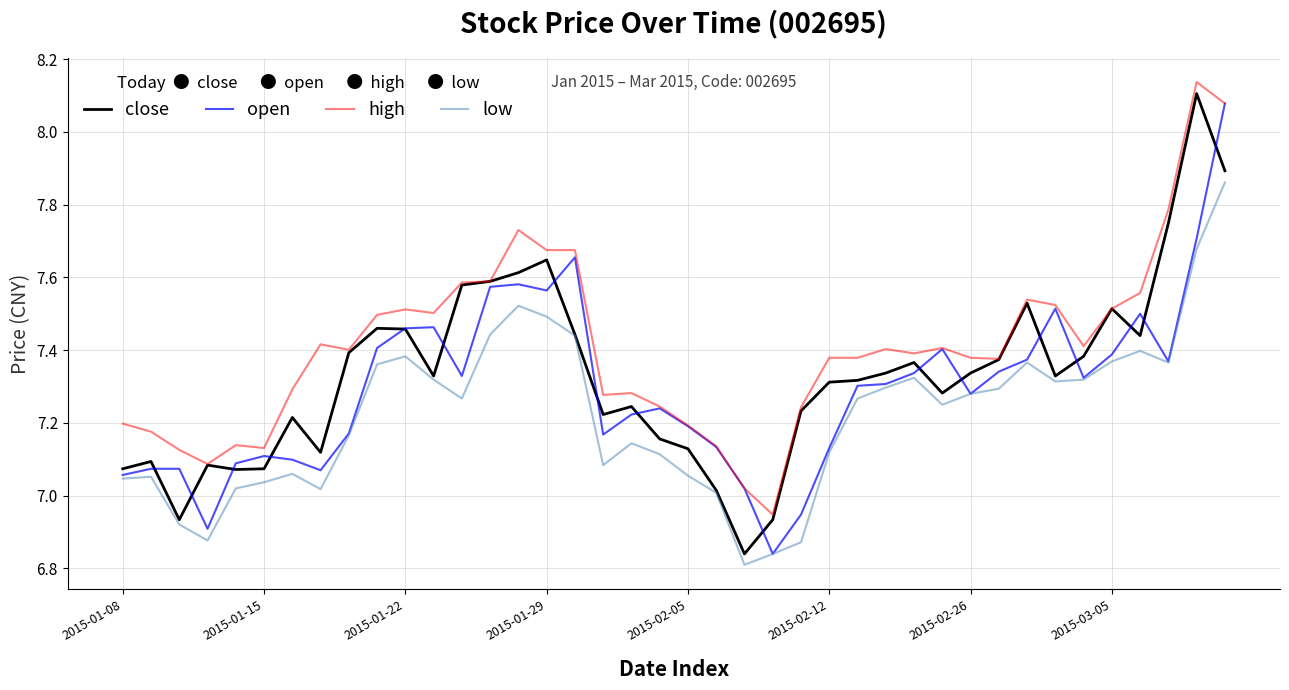

Which series has the largest total across all categories?

high